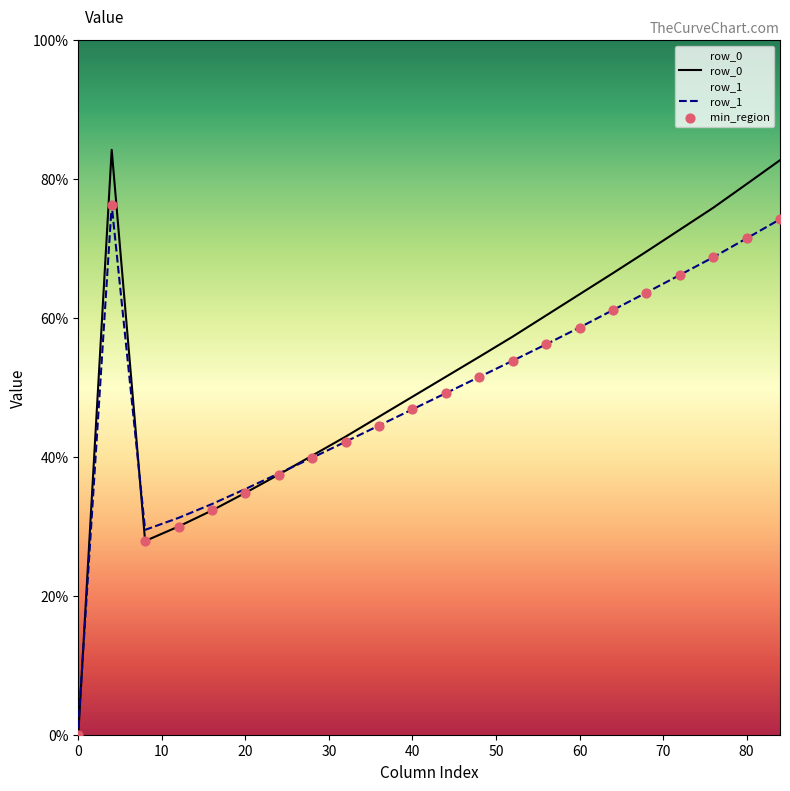

What are all the series names shown in the legend?

row_0, row_1, min_region